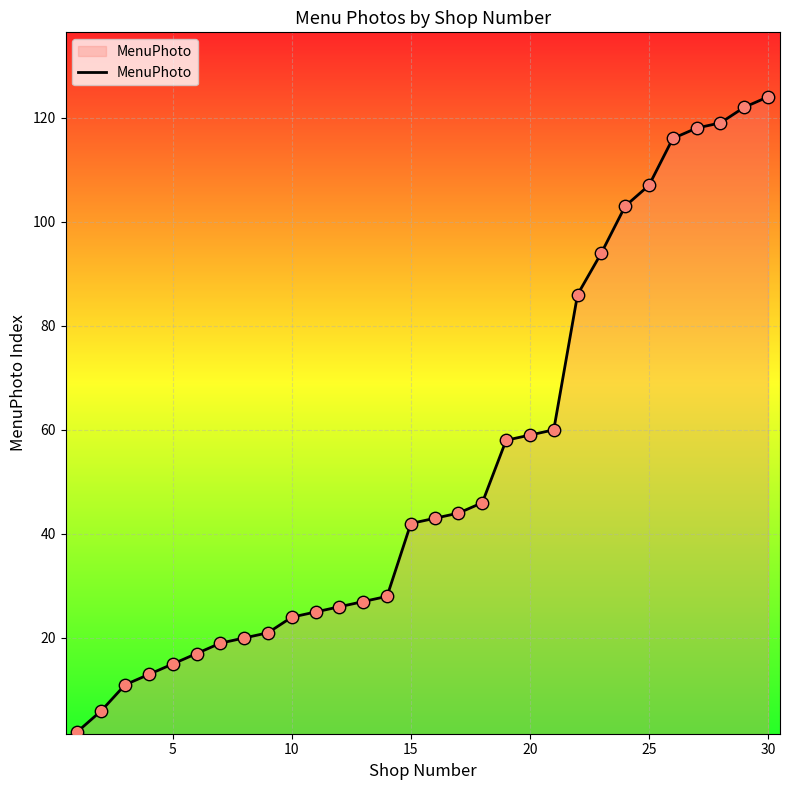

What is the difference between the maximum and minimum values?

122